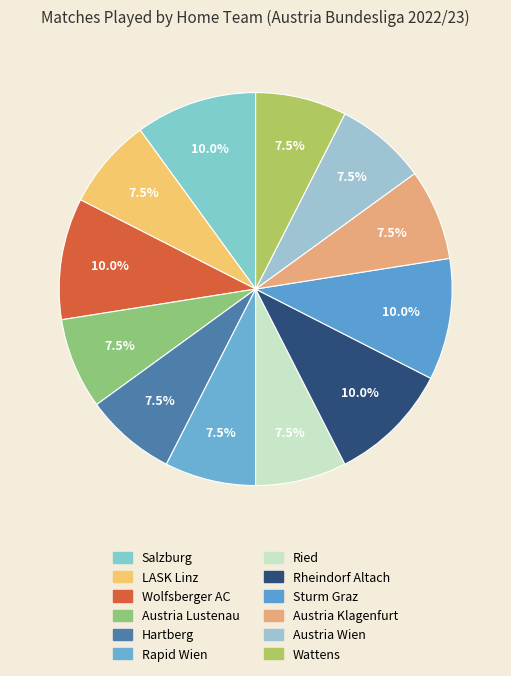

How many segments does this pie chart have?

12